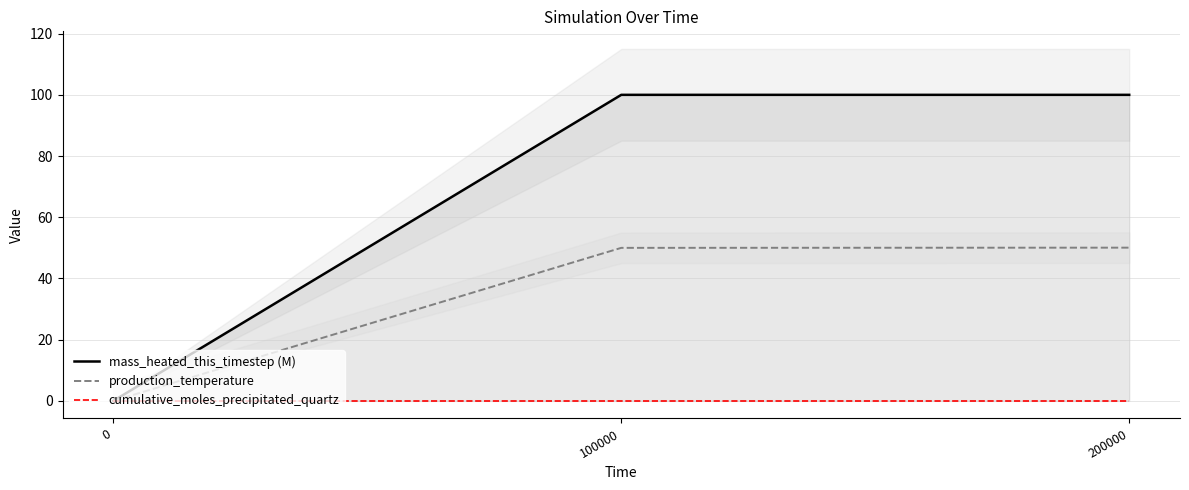

How many distinct data groups are displayed?

3